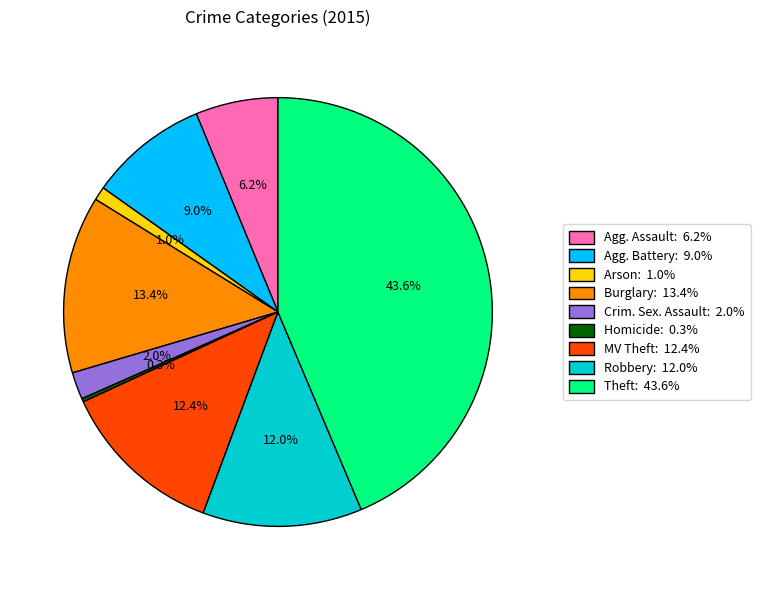

To the nearest percent, what is the average slice percentage?

11%